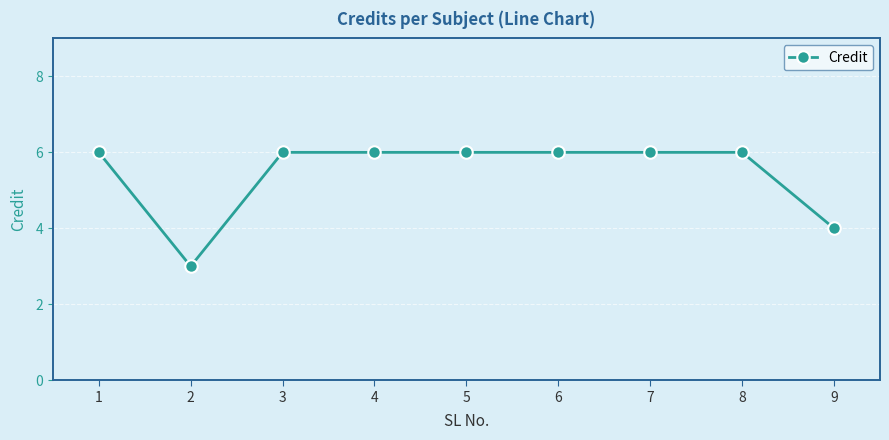

Where is the first local minimum?

2